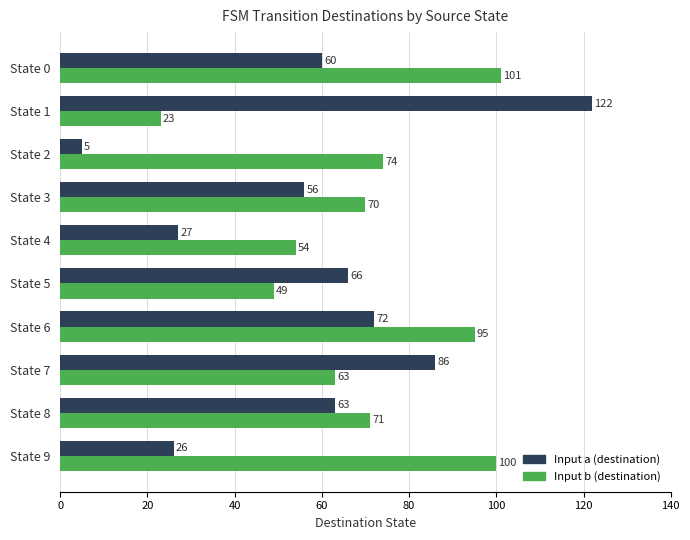

Which series has the largest total across all categories?

Input b (destination)